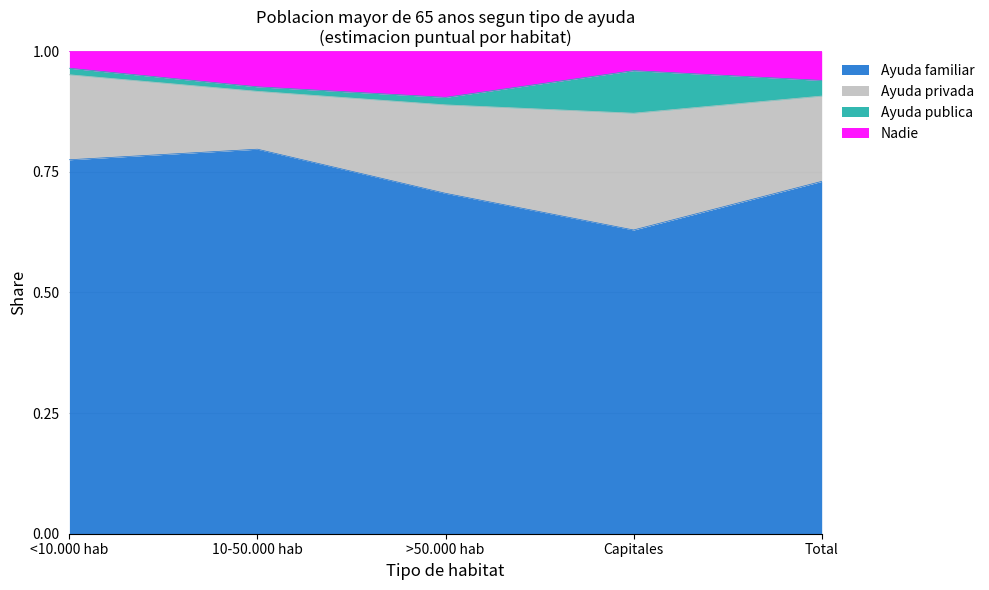

What is the total value across all series at Total?

1.0